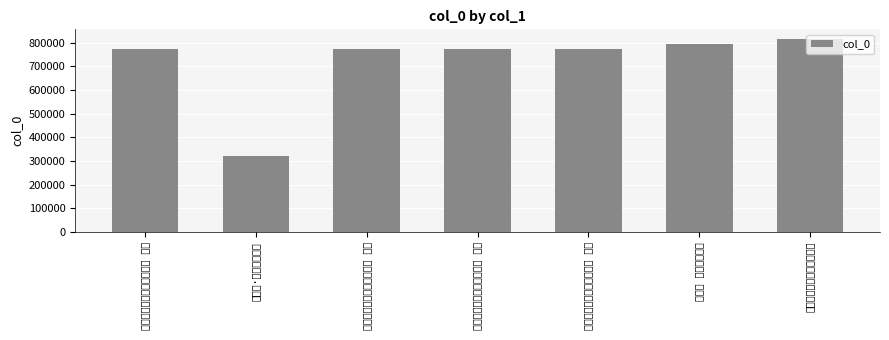

What position from the right is 忆少年·寄罗耦廉外甥?

6